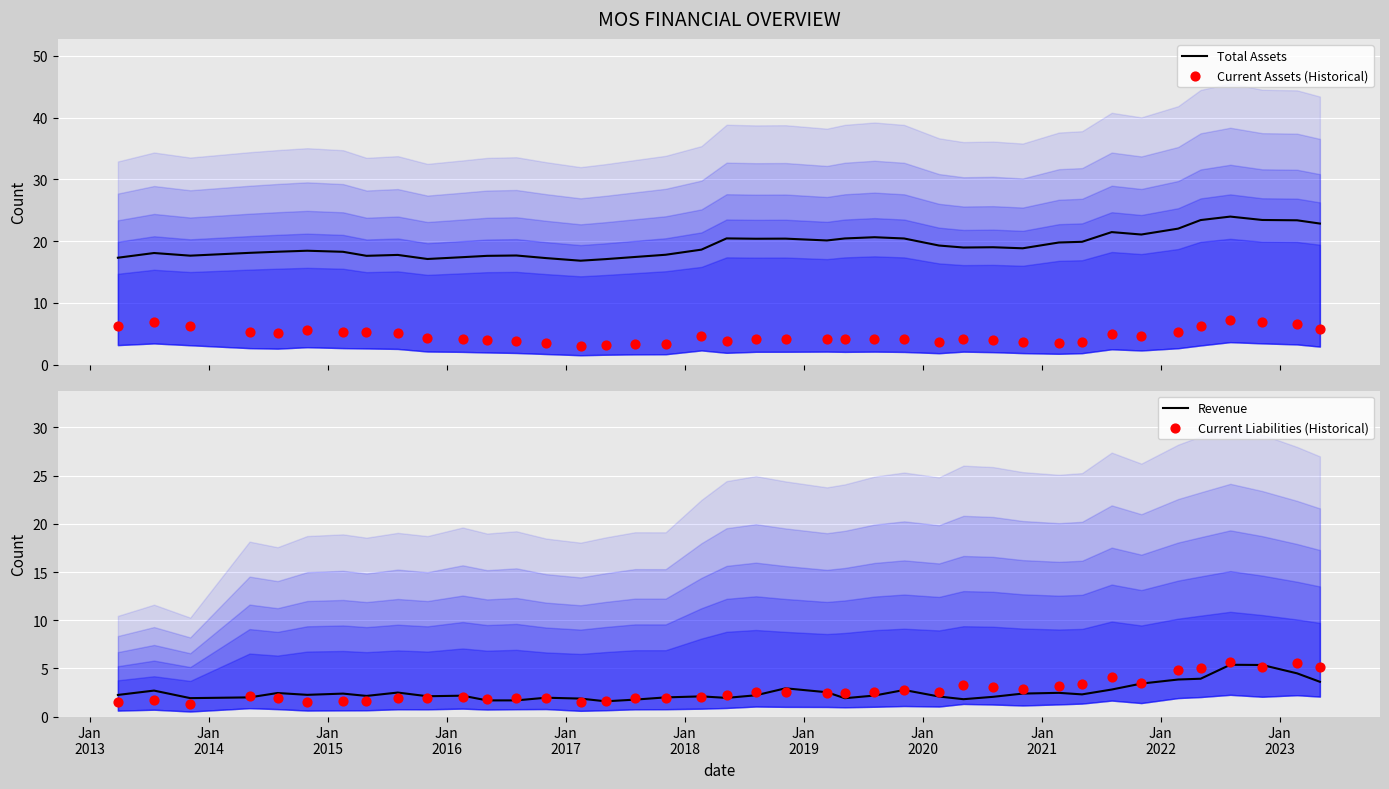

At how many categories does at least one series exceed 21?

8